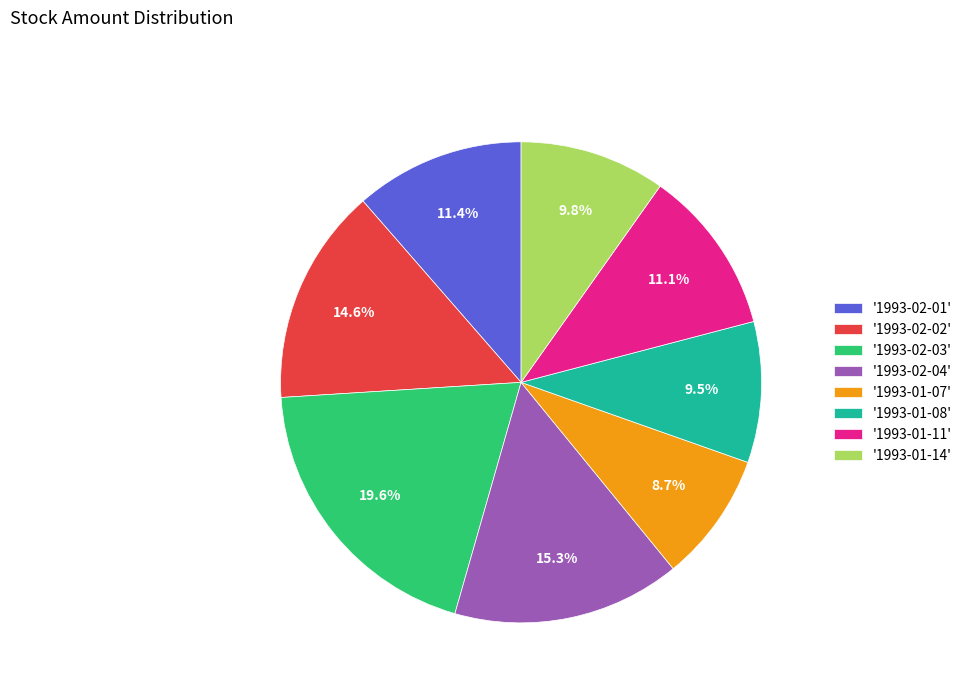

Is the sum of '1993-01-11' and '1993-01-14' greater than half?

No